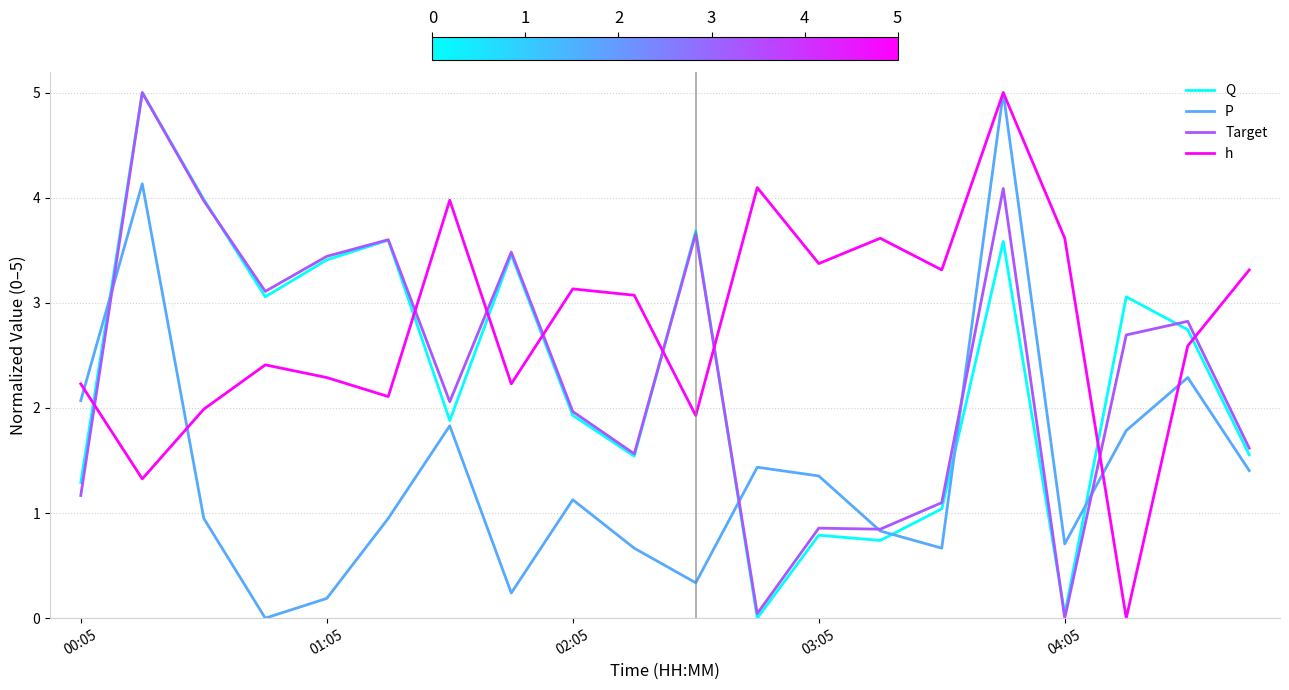

Which series has the largest total across all categories?

h